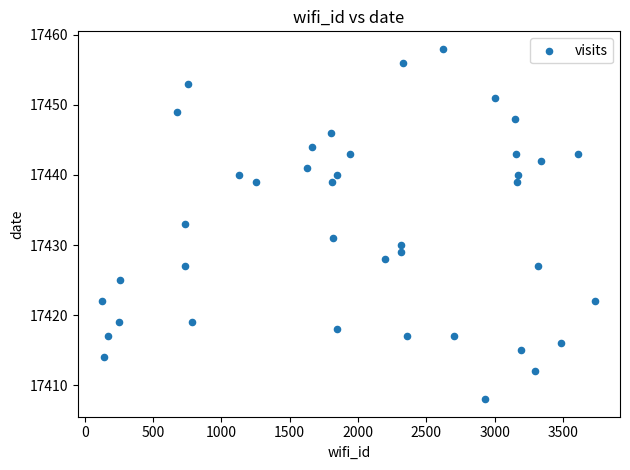

What is the range of X values (max minus min)?

3607